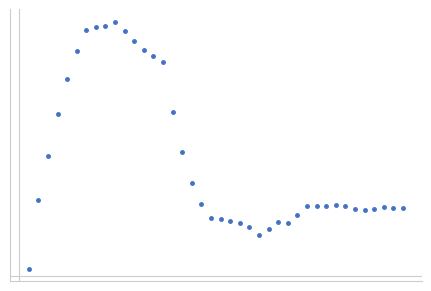

Does the chart have visible grid lines?

No